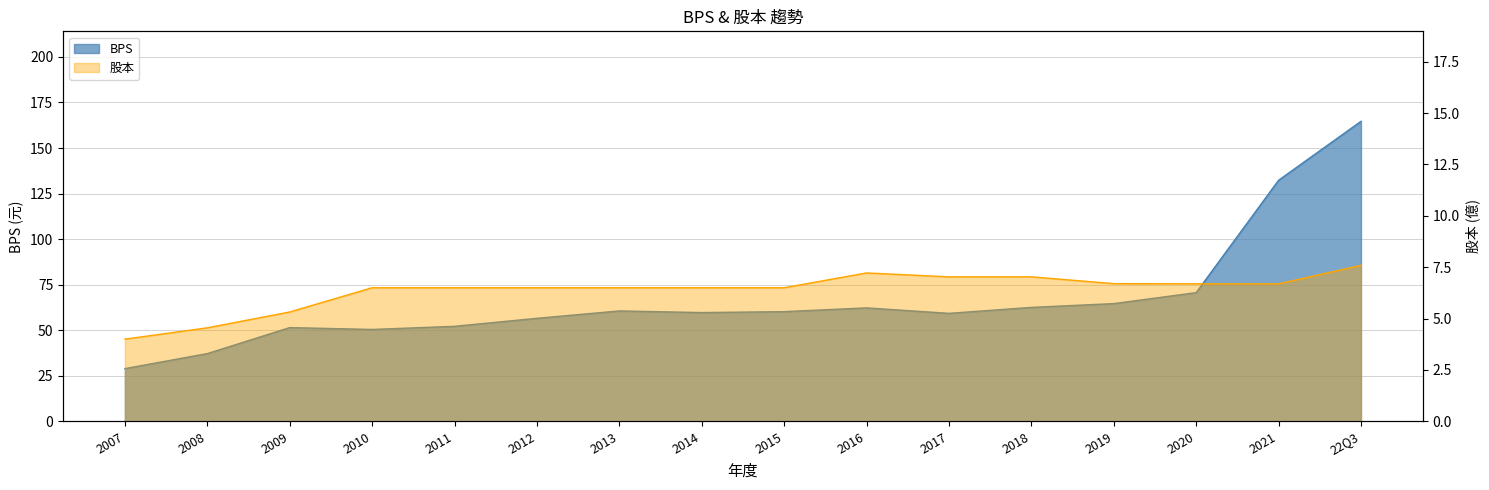

What is the difference between the maximum and minimum values in the 股本 series?

3.6